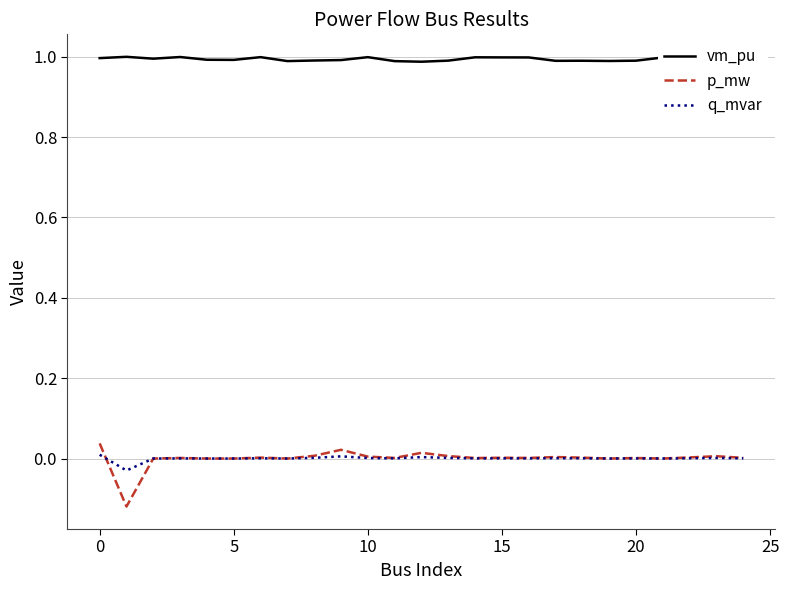

How many categories are shown in the chart?

25